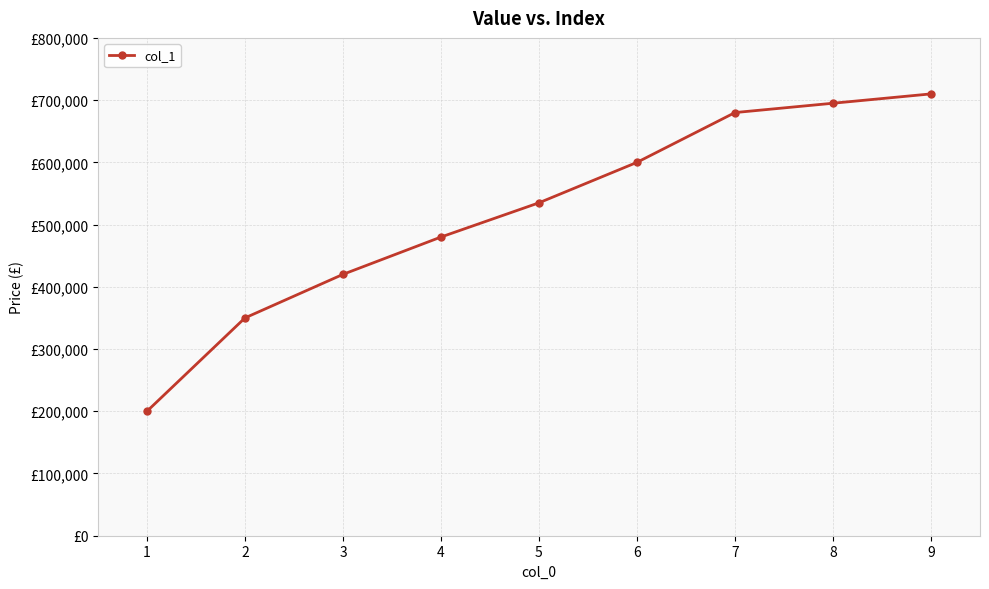

Where does the data first go above 535000?

6